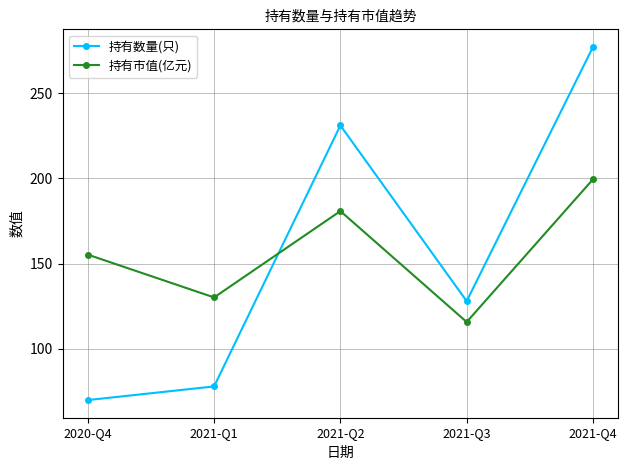

Where do 持有数量(只) and 持有市值(亿元) first cross each other?

2021-Q1 and 2021-Q2